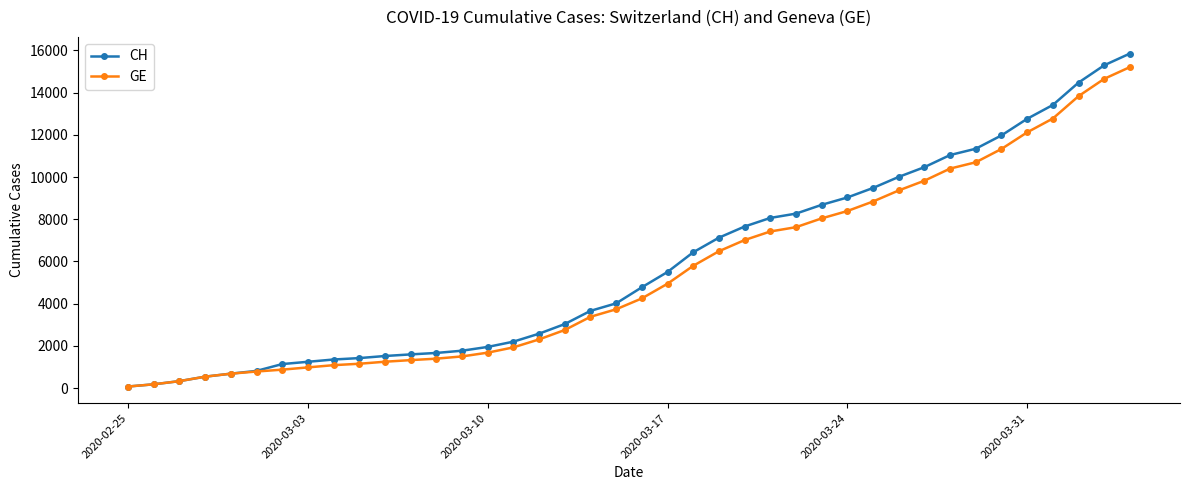

What are all the series names shown in the legend?

CH, GE